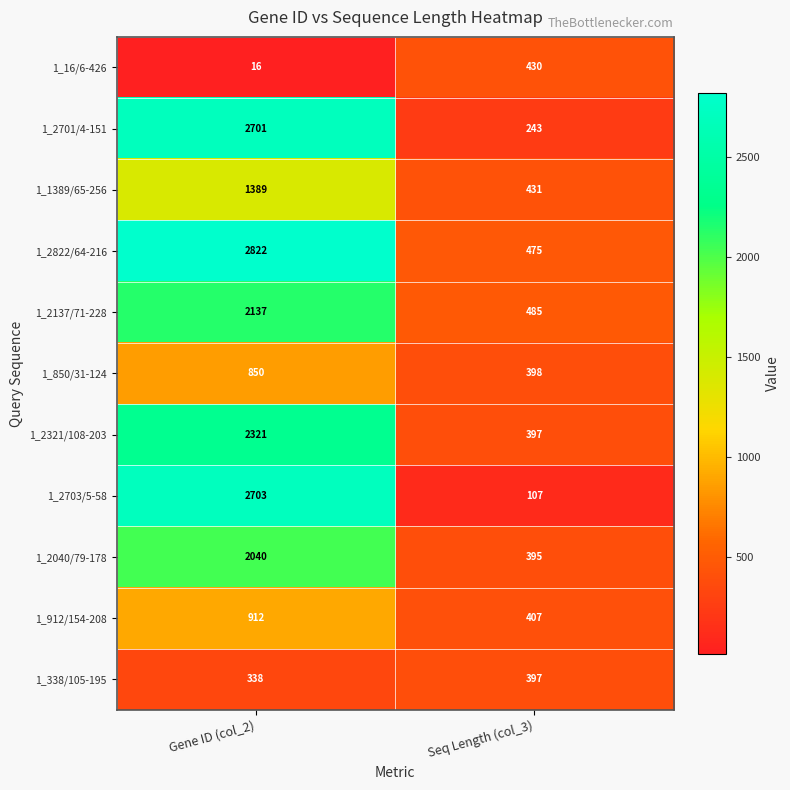

What is the spread (max minus min) of values at Seq Length (col_3)?

378